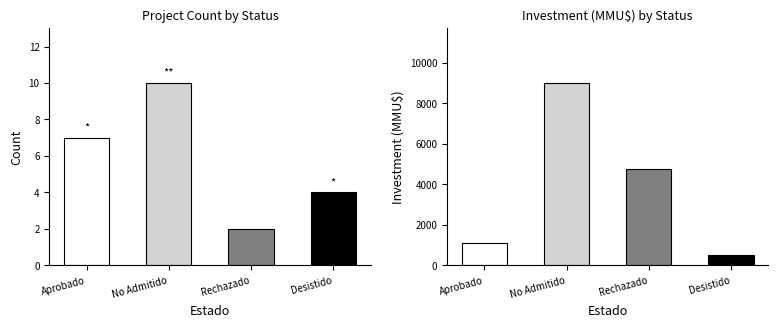

What is the label of the 4th bar from the left?

Desistido